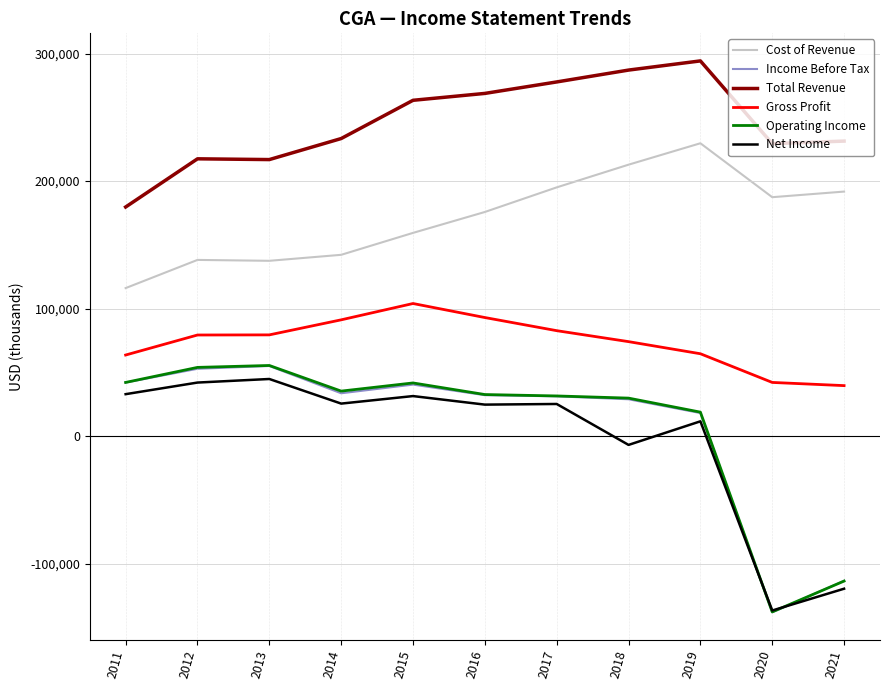

Is this an area chart (filled region under the line)?

No